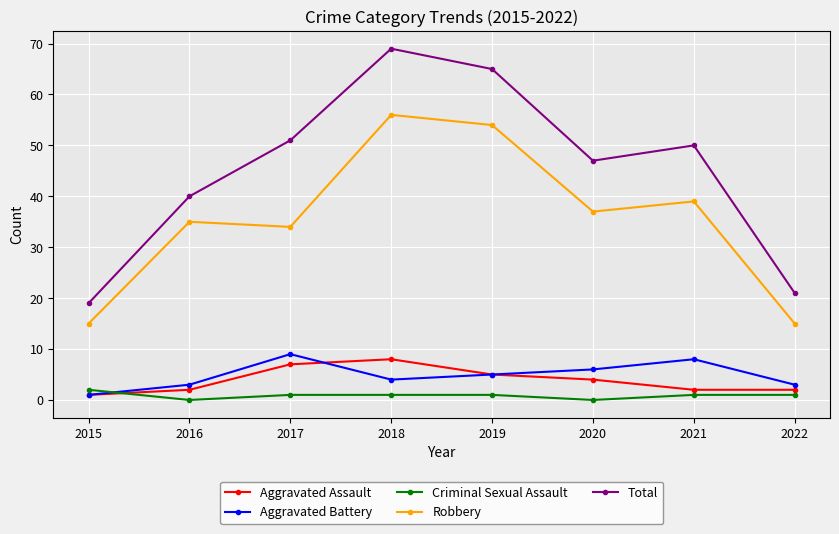

What is the value of the Robbery point at the 6th from the left?

37